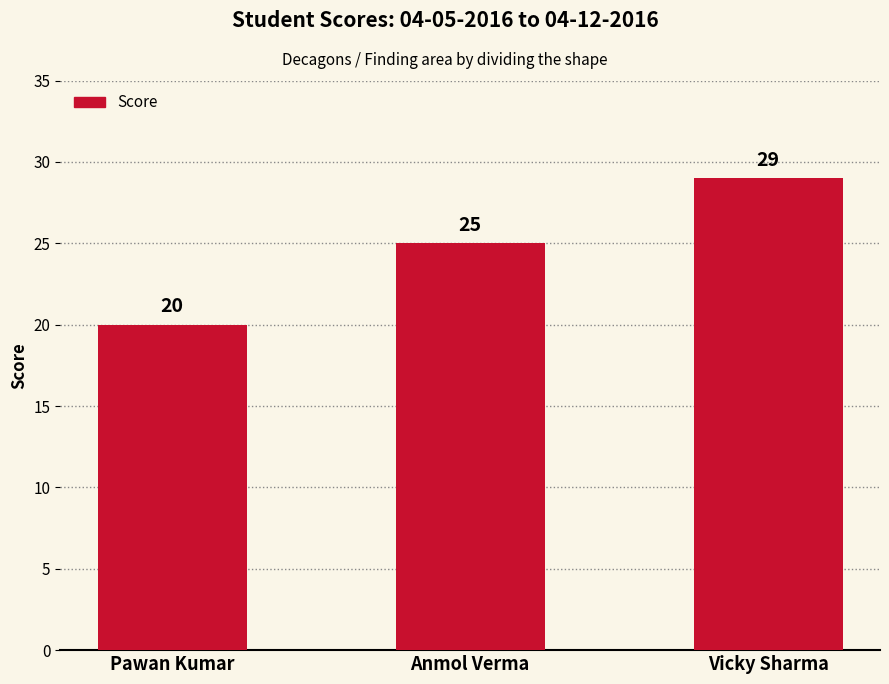

What is the label of the 2nd bar from the left?

Anmol Verma